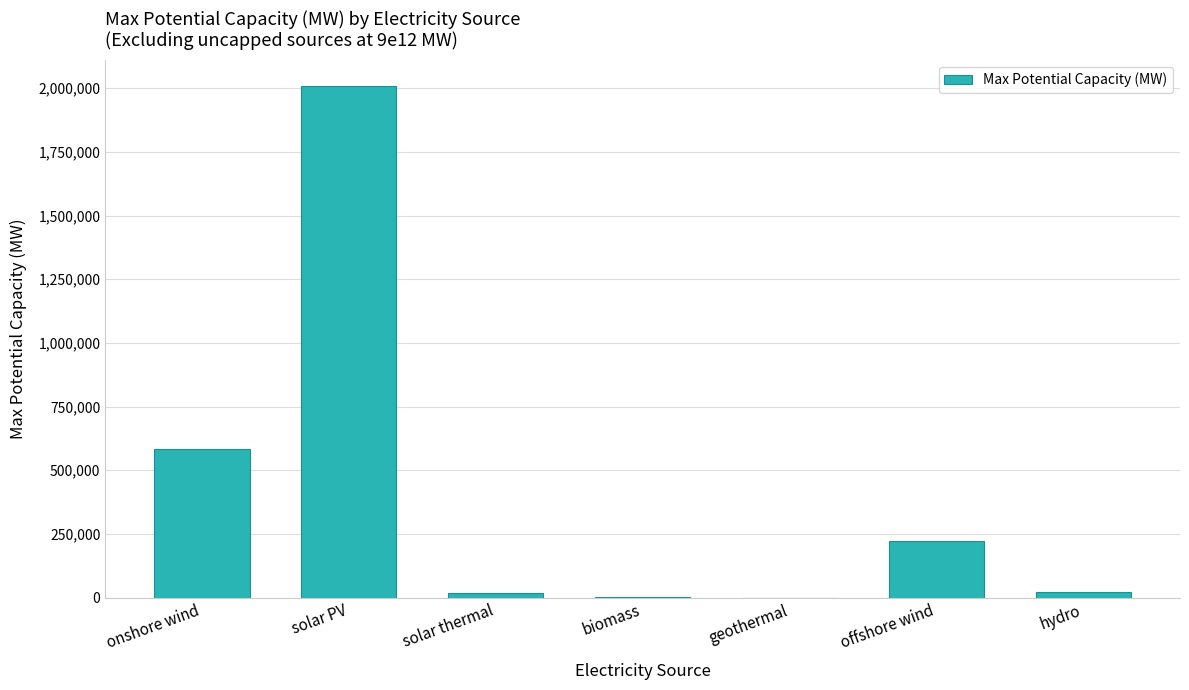

Are the bars horizontal?

No